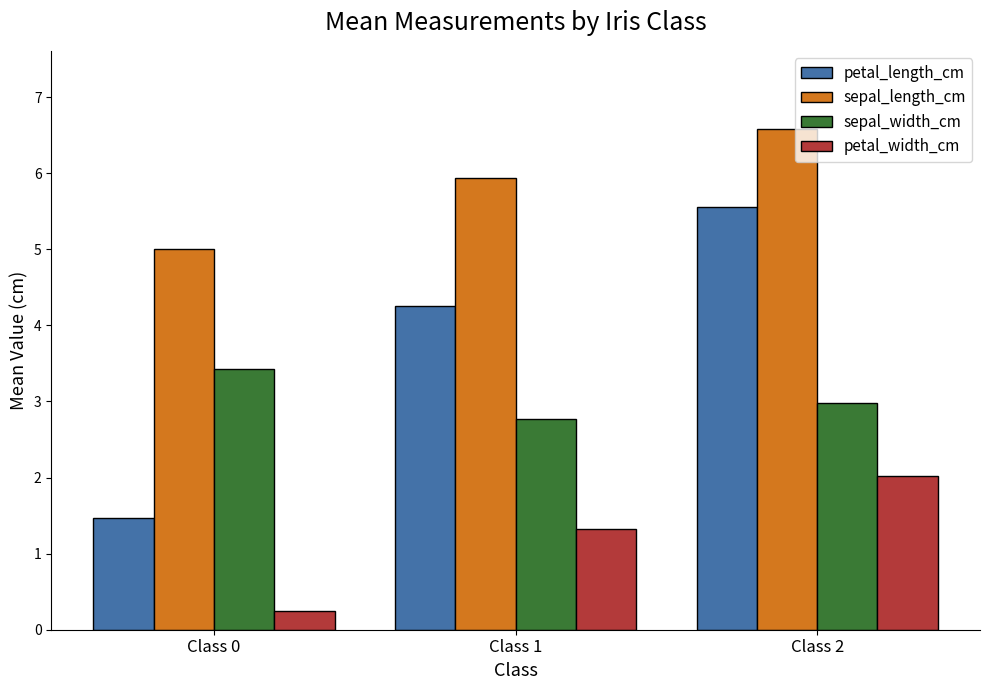

Reading right to left, what are all the values shown in this chart?

petal_length_cm: 5.6	4.3	1.5
sepal_length_cm: 6.6	5.9	5.0
sepal_width_cm: 3.0	2.8	3.4
petal_width_cm: 2.0	1.3	0.2